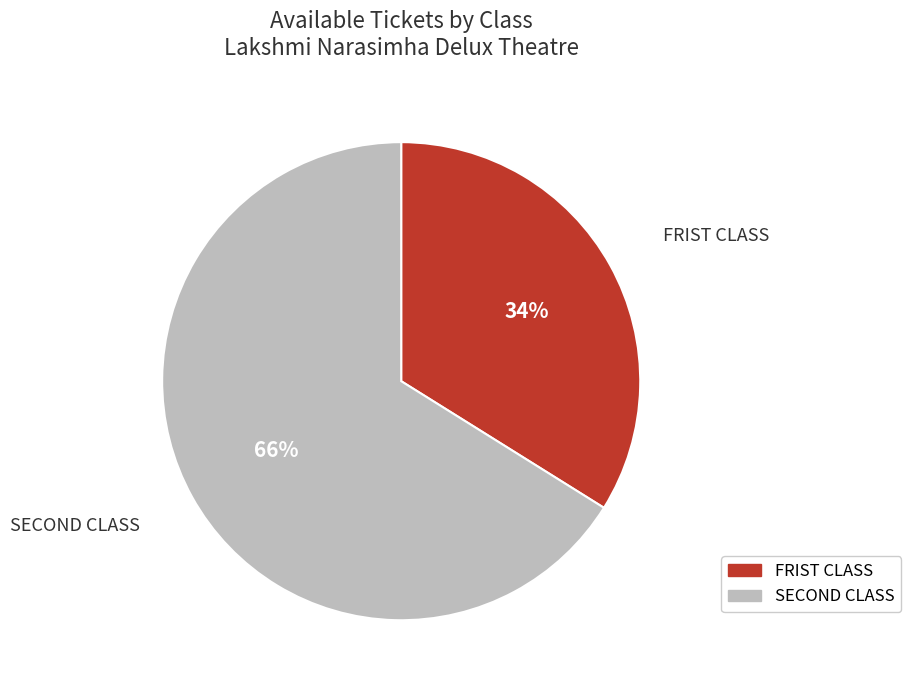

Which category has the biggest portion of the pie?

SECOND CLASS